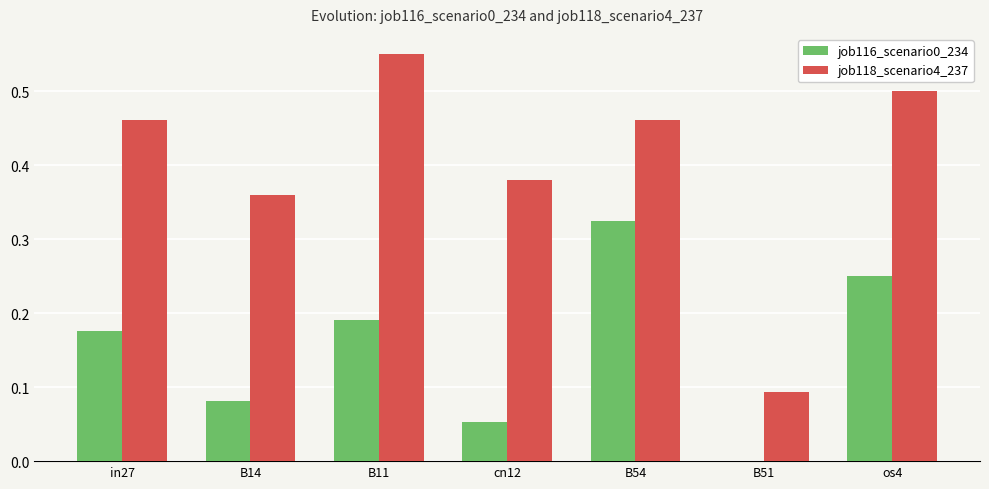

Is it true that job118_scenario4_237 equals 0.8 at B54?

False